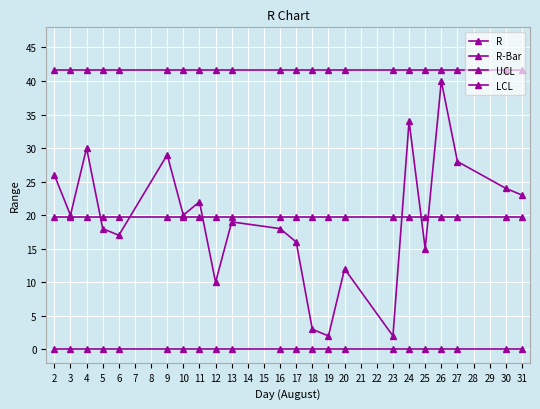

Which series has the largest total across all categories?

UCL